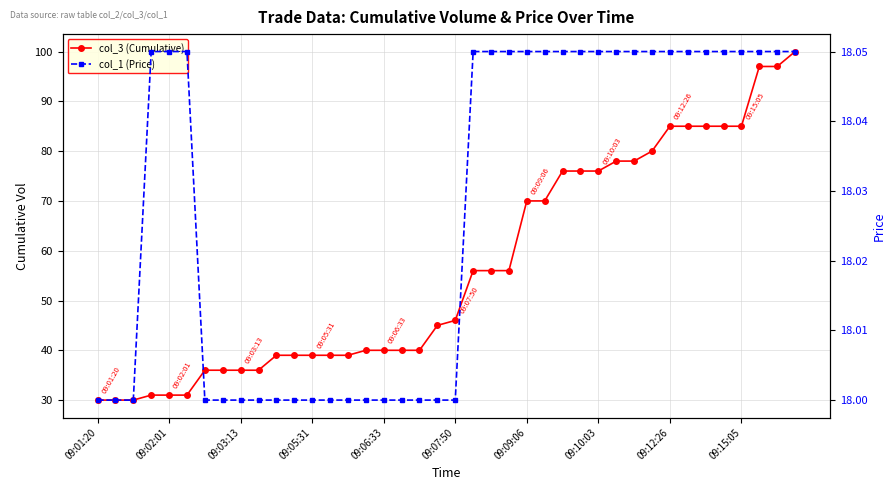

The col_1 (Price) series shows 10.4 at 09:05:31. True or false?

False